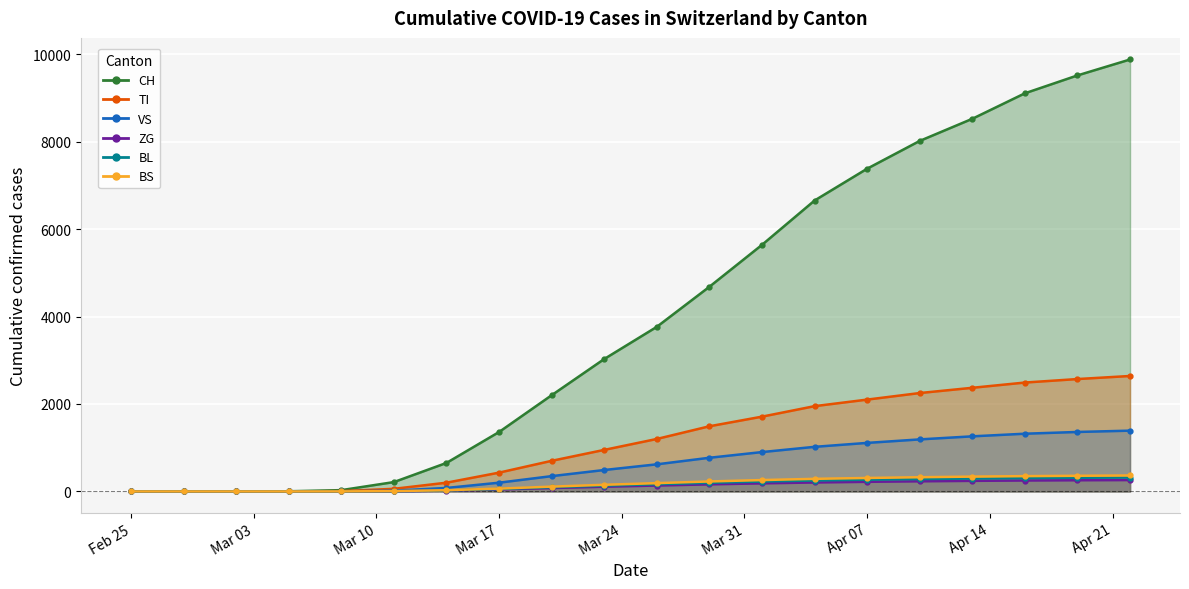

At which label is ZG closest to 130?

2020-03-26